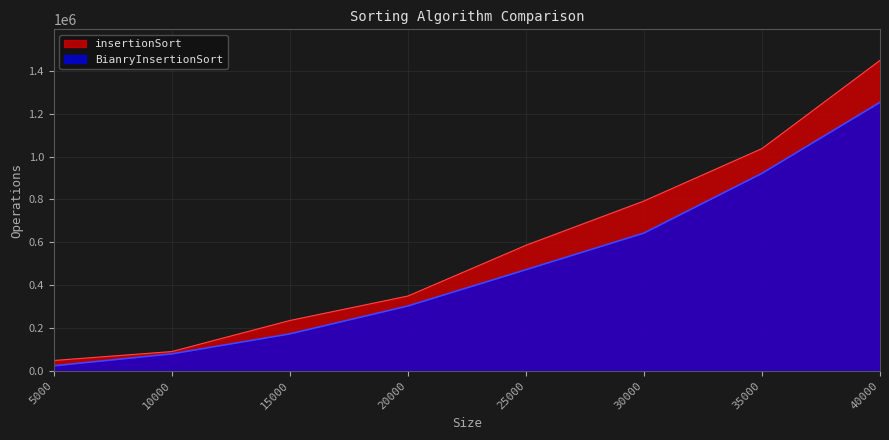

At how many categories does at least one series exceed 442646?

4